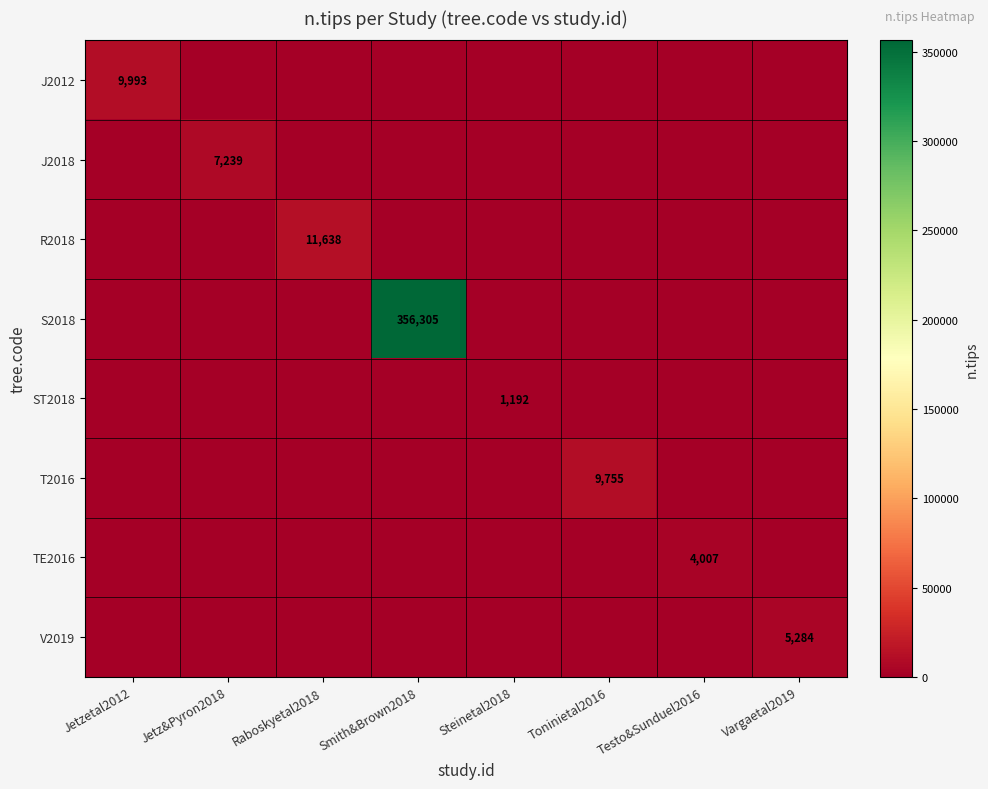

Is it true that S2018 equals 0 at Raboskyetal2018?

True